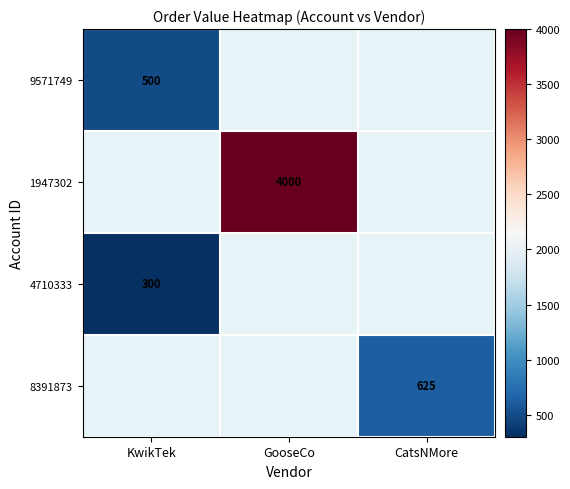

How many series are shown in this chart?

4